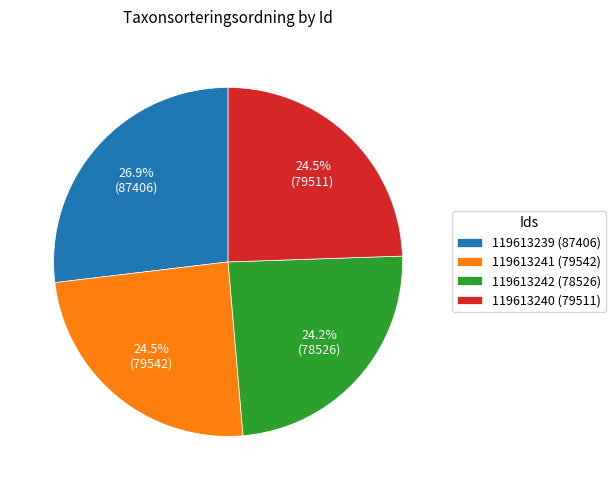

To the nearest percent, what portion does 119613242 represent?

24%